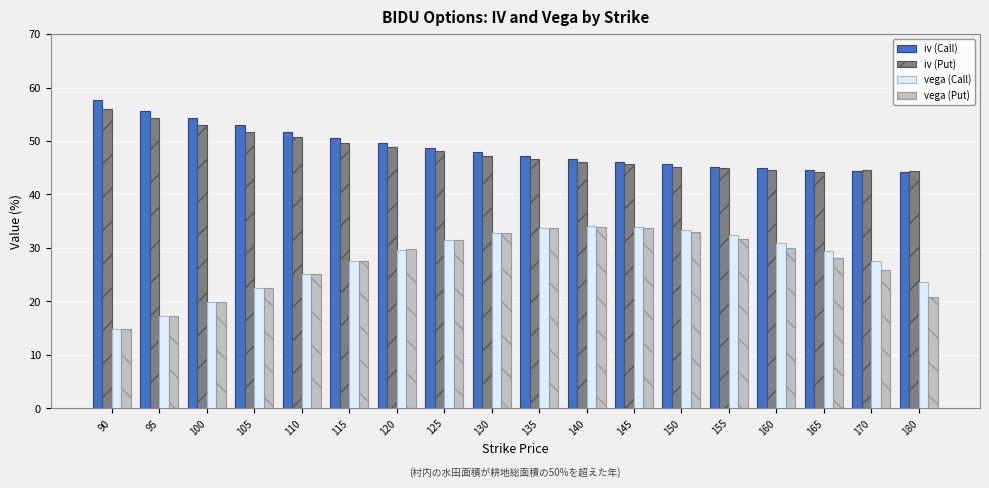

Are the bars grouped side by side (vs. stacked)?

Yes